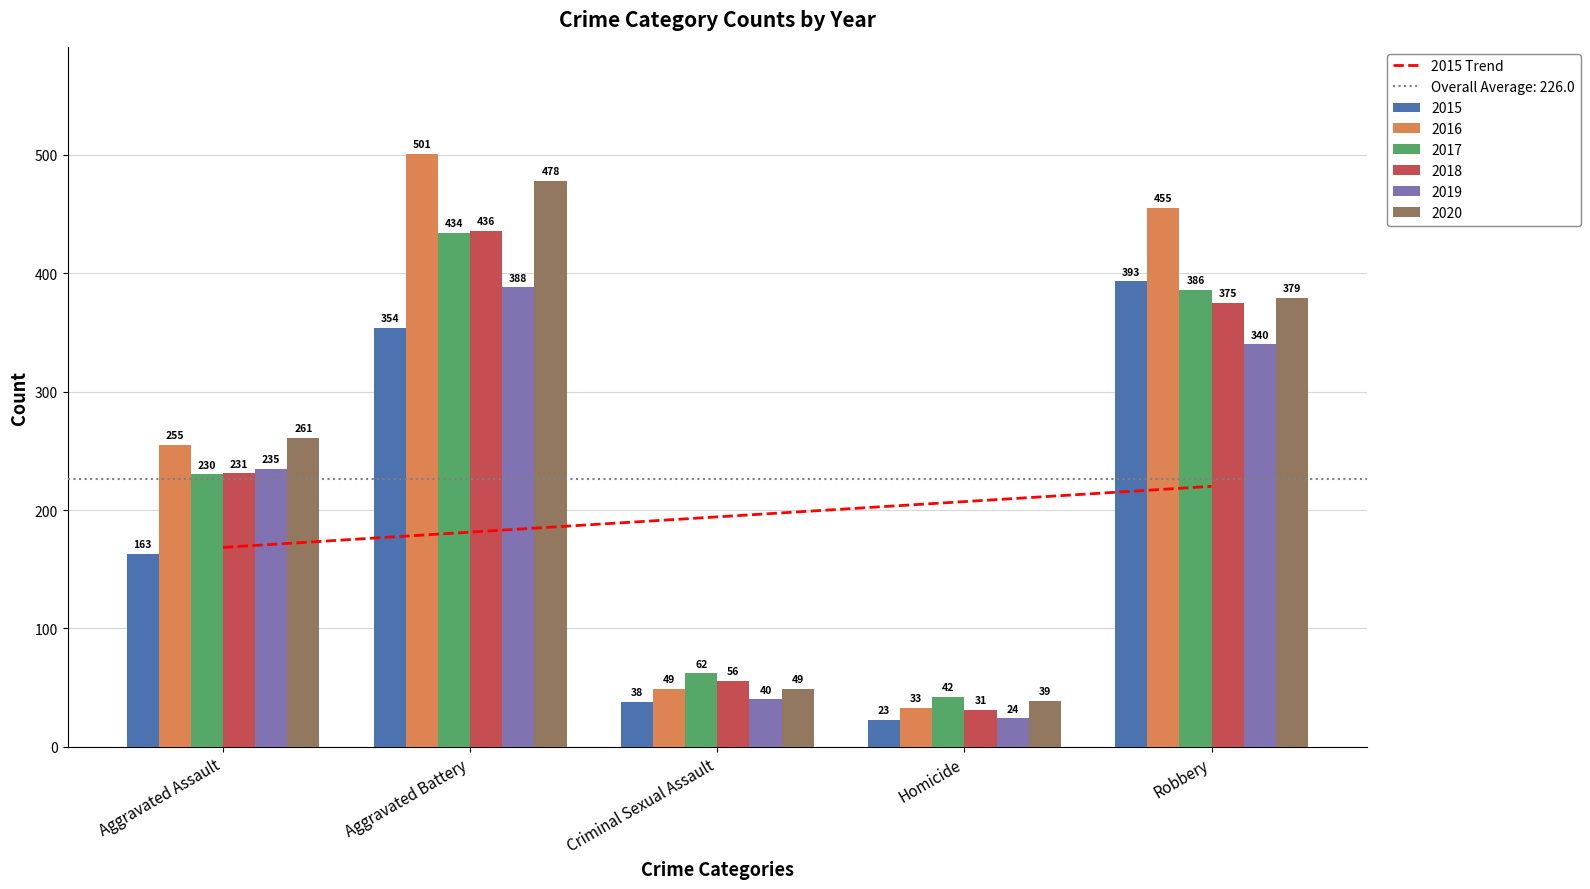

At which label does 2016 reach its peak?

Aggravated Battery